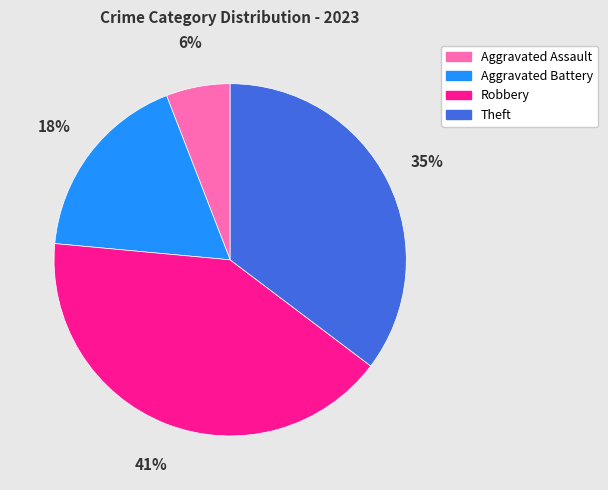

To the nearest percent, what is the difference between the largest and smallest slice percentages?

35%